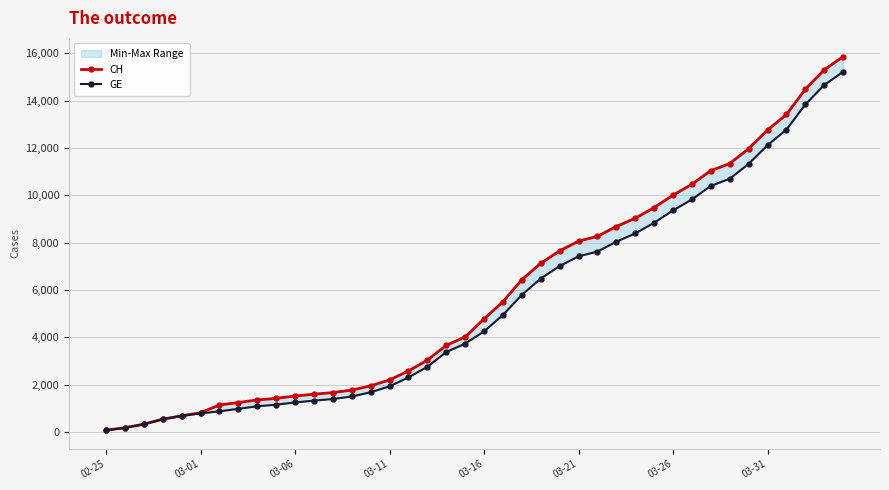

What is the sum of the GE values at 8 and 16?

3391